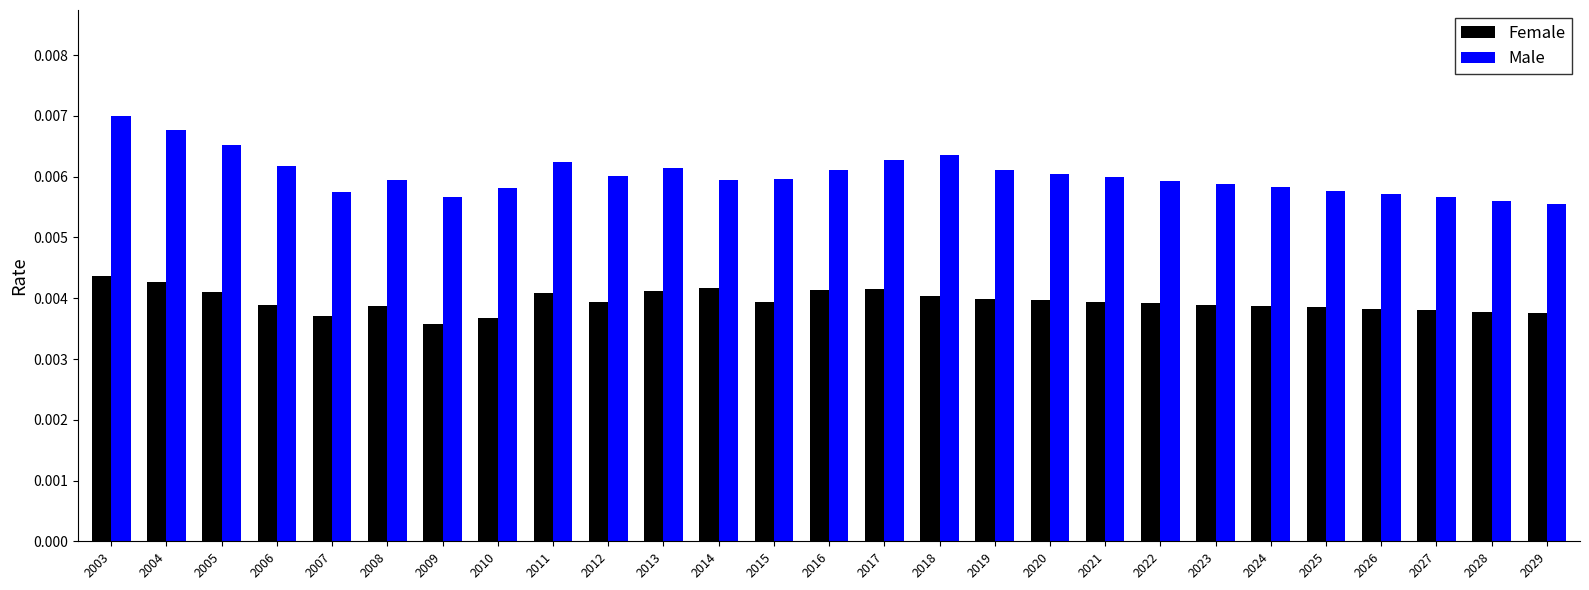

Which label corresponds to the largest value in the chart?

2003